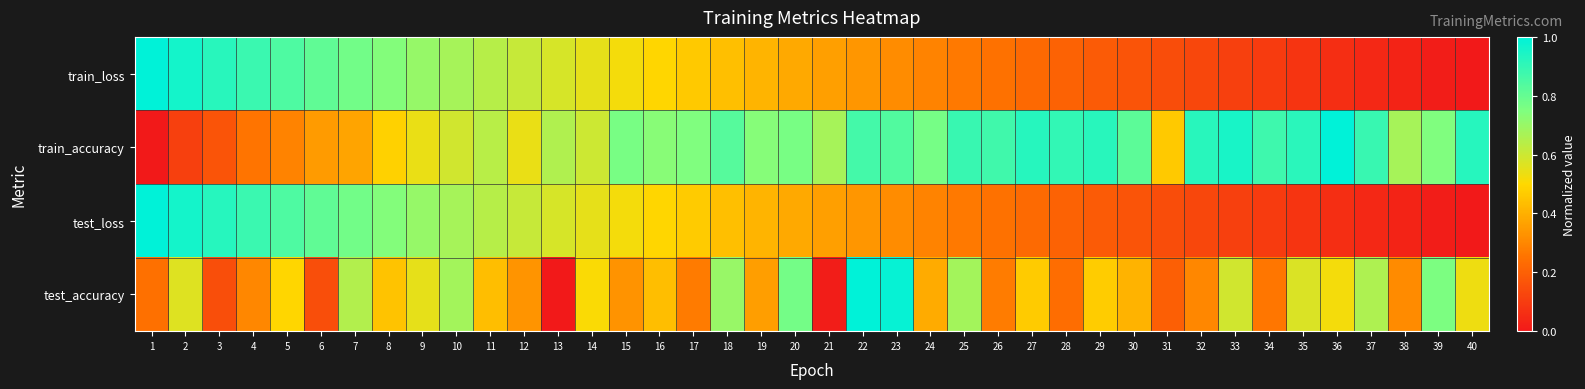

What is the total value across all series at 3?

2.2